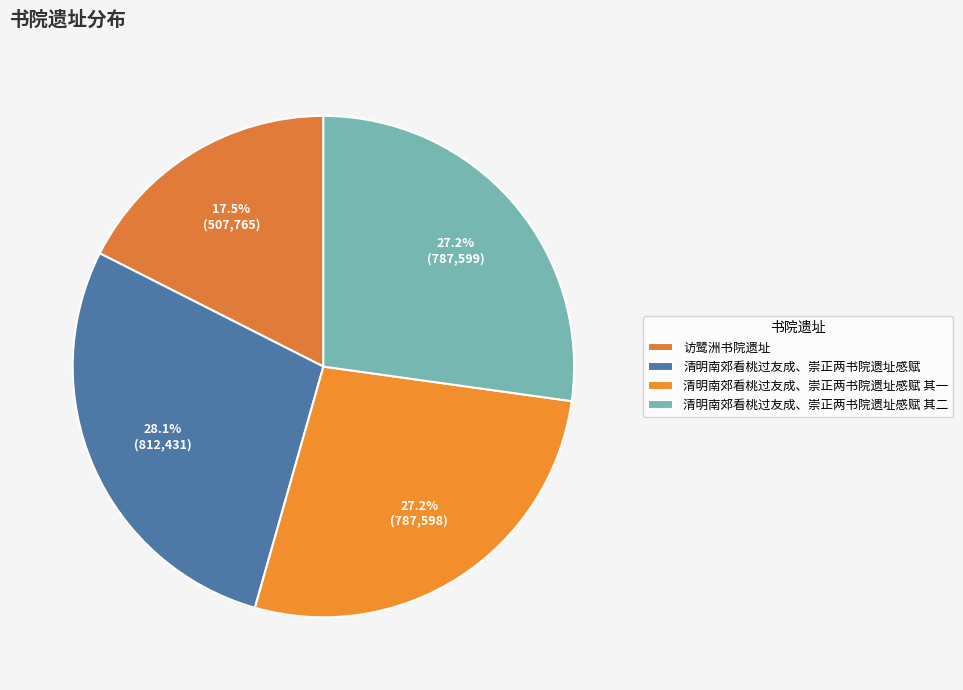

Which category has the biggest portion of the pie?

清明南郊看桃过友成、崇正两书院遗址感赋